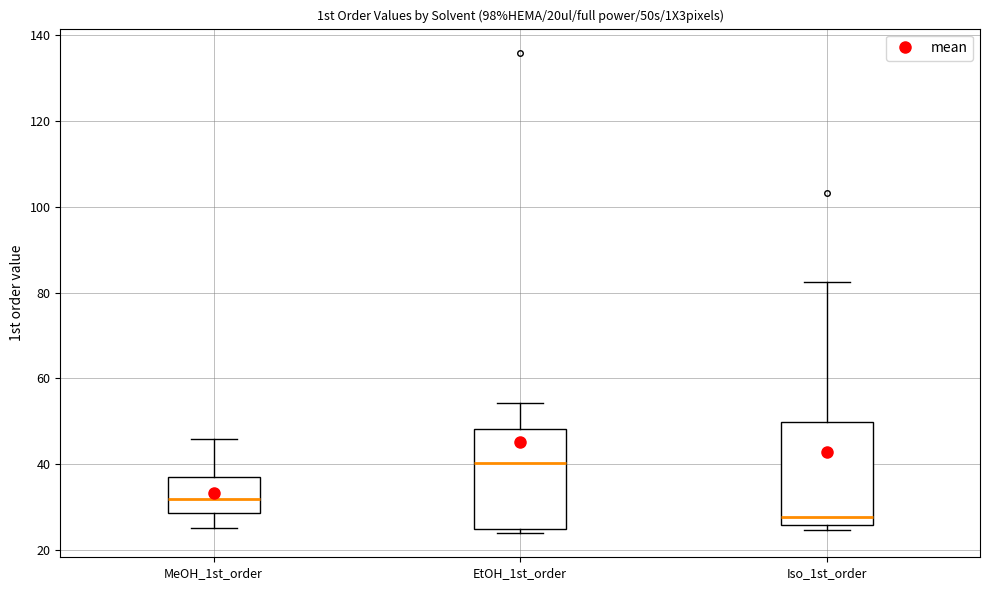

Reading left to right, read every box against the y-axis: the position of its median line, the range the box covers, and the ends of its whiskers. The values are not printed on the chart, so give them approximately, as read against the axis.

MeOH_1st_order: median 32, box 28 to 36, whiskers 26 to 46
EtOH_1st_order: median 40, box 24 to 48, whiskers 24 (just below the box's lower edge) to 54
Iso_1st_order: median 28, box 26 to 50, whiskers 24 to 82